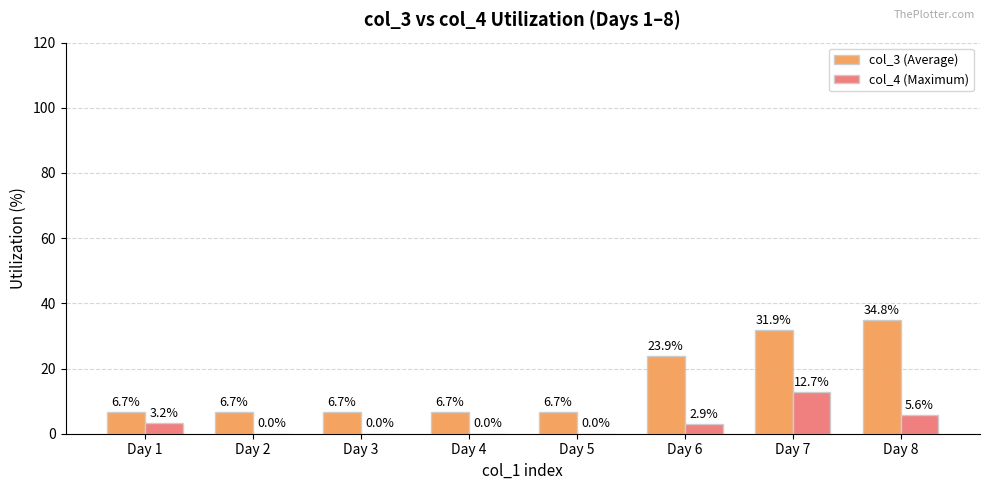

Which series changed the most between Day 5 and Day 8?

col_3 (Average)